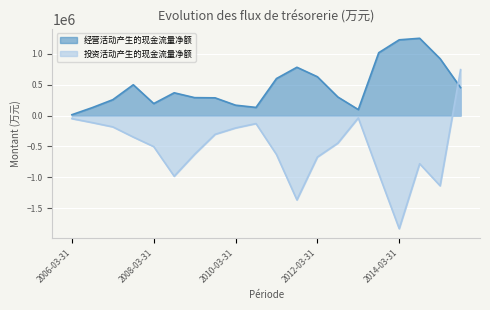

How many lines are shown in the chart?

2